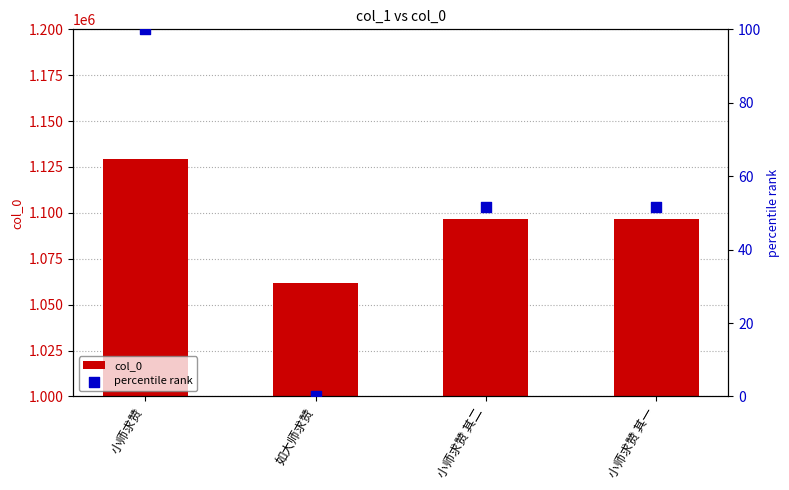

Which series reaches the minimum Y coordinate?

percentile rank